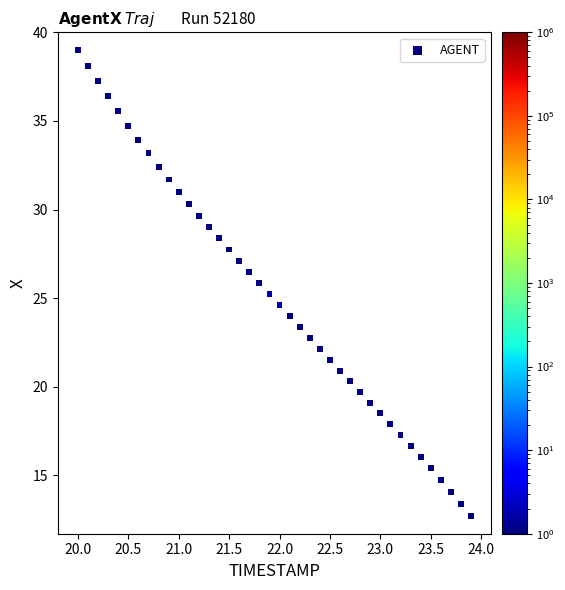

What is the range of X values (max minus min)?

3.9